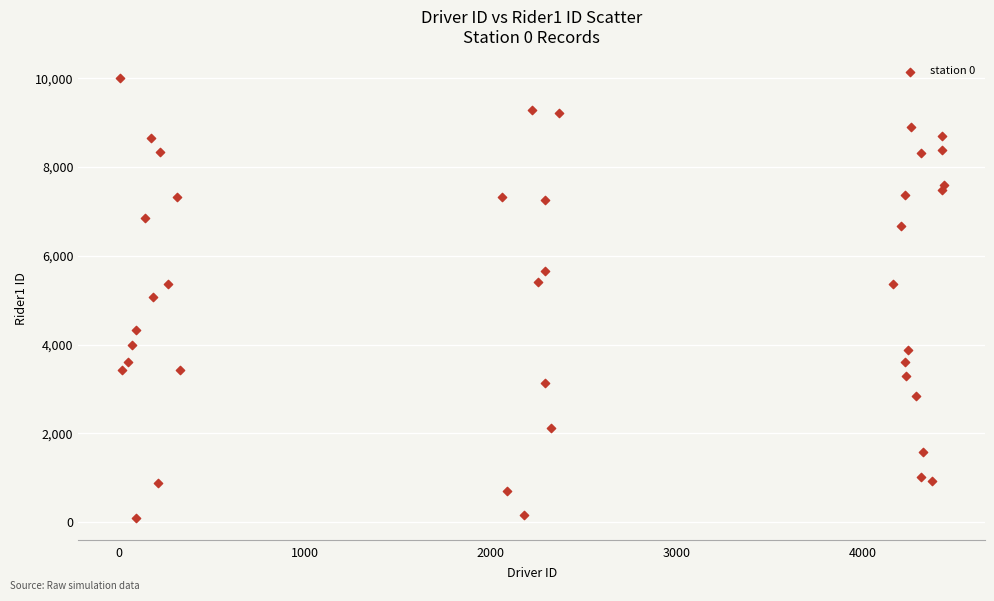

What is the range of X values (max minus min)?

4438